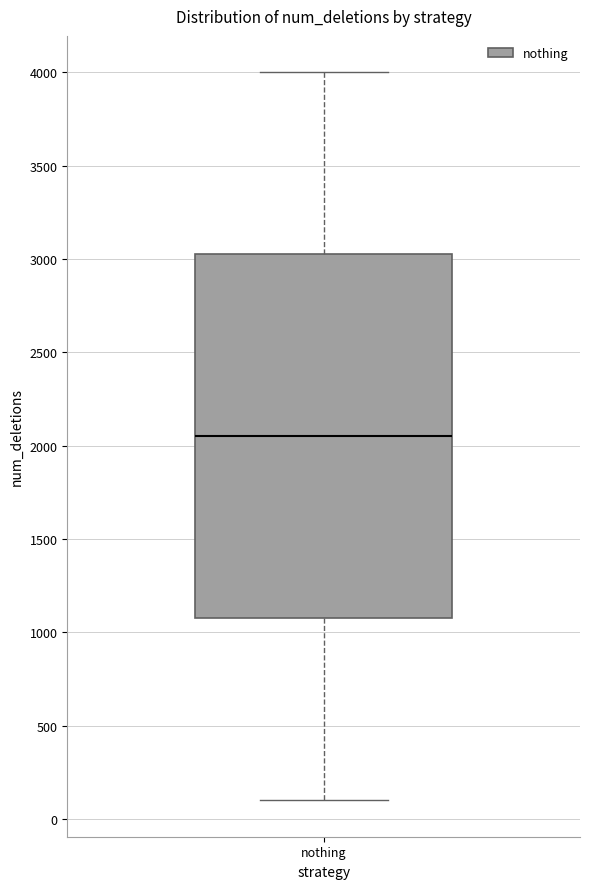

Where is the upper edge of the box for nothing on the y-axis? The values are not printed on the chart, so give them approximately, as read against the axis.

3050